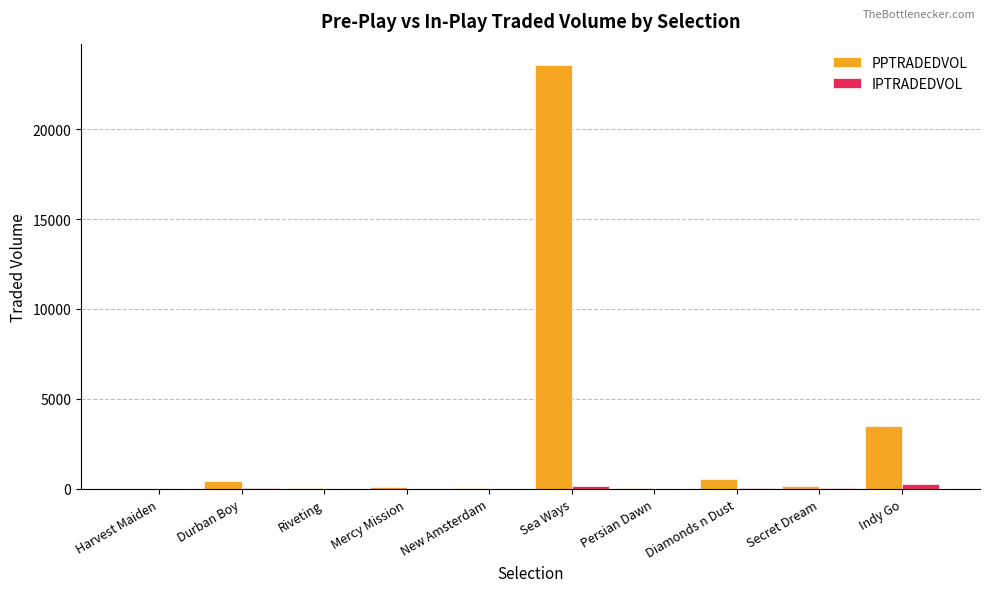

Between Diamonds n Dust and Indy Go, which series saw the biggest shift?

PPTRADEDVOL